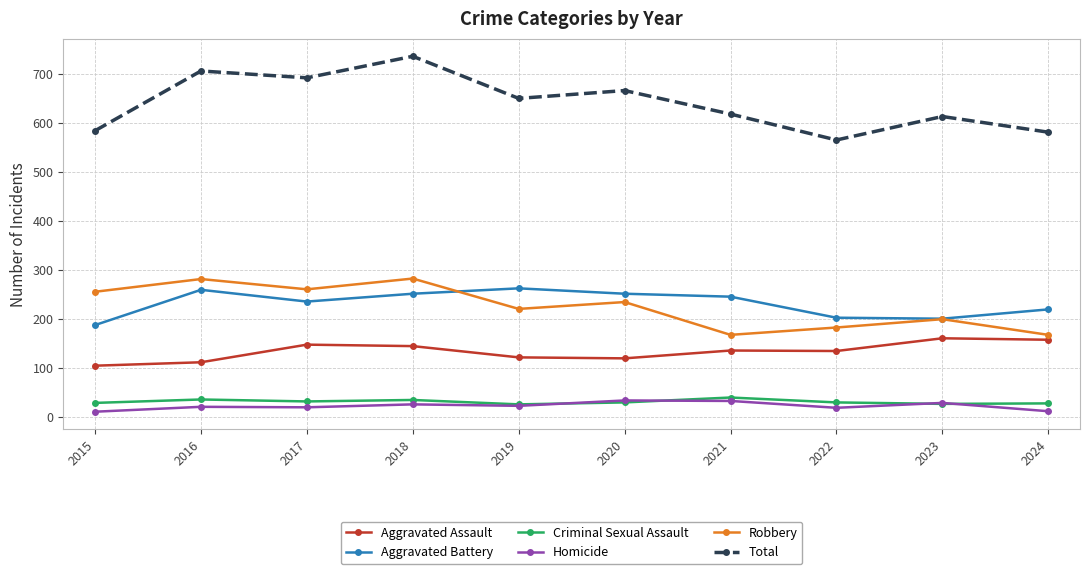

True or false: Robbery has more than 2 points higher than both neighbors.

True